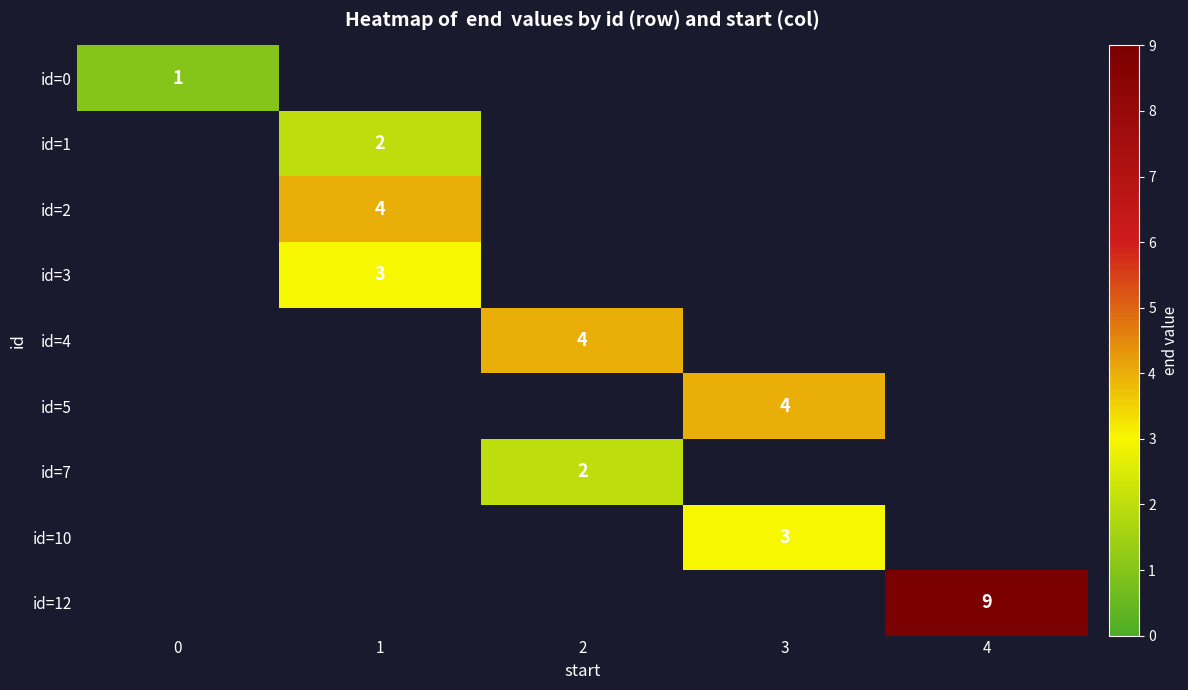

Between 2 and 1, which is larger?

1